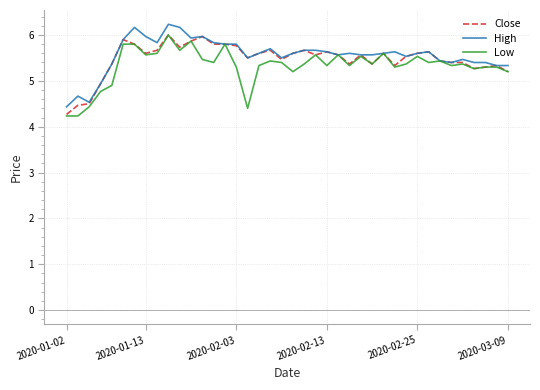

What is the difference between the maximum and minimum values in the Close series?

1.7